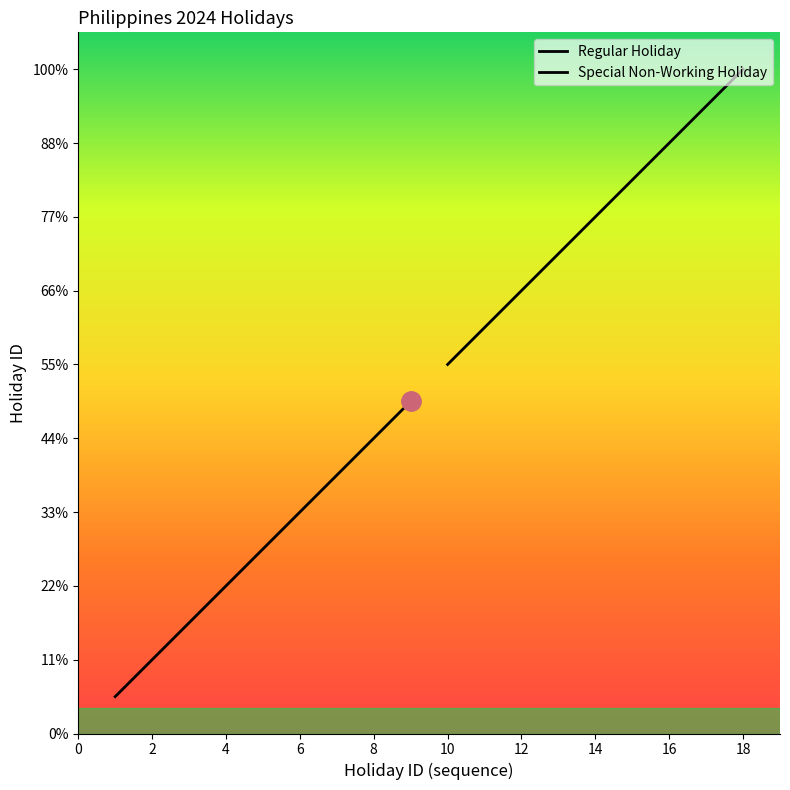

What is the difference between the maximum and second lowest values in the Regular Holiday series?

7